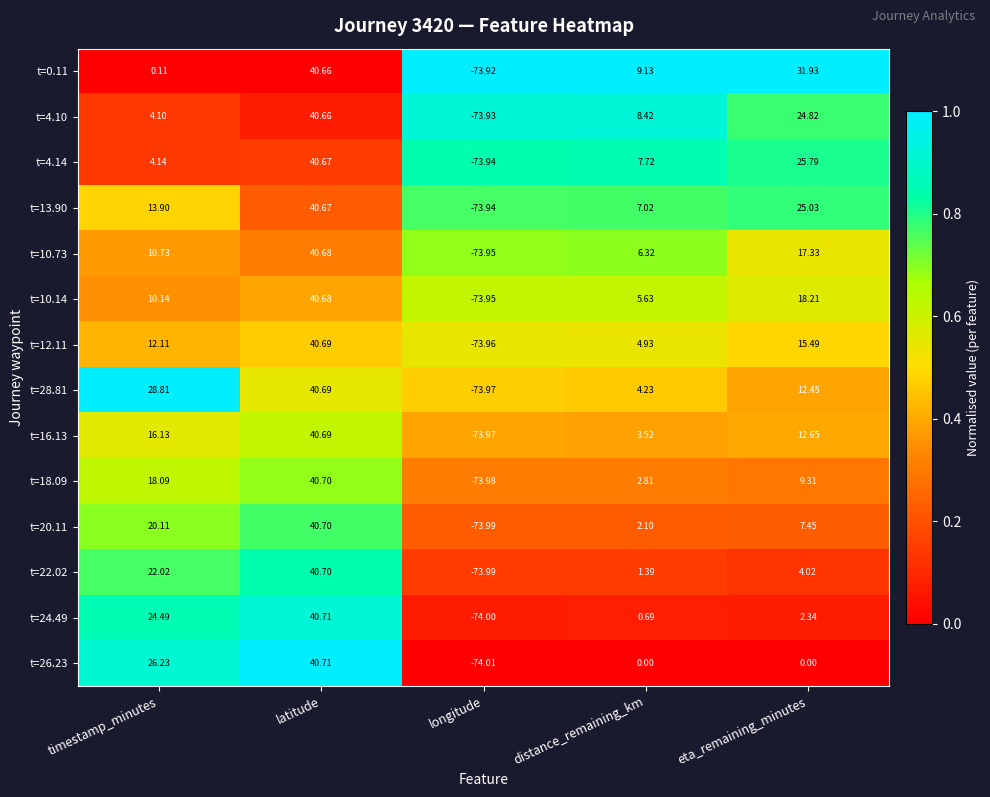

At which category is the sum across all series the highest?

latitude